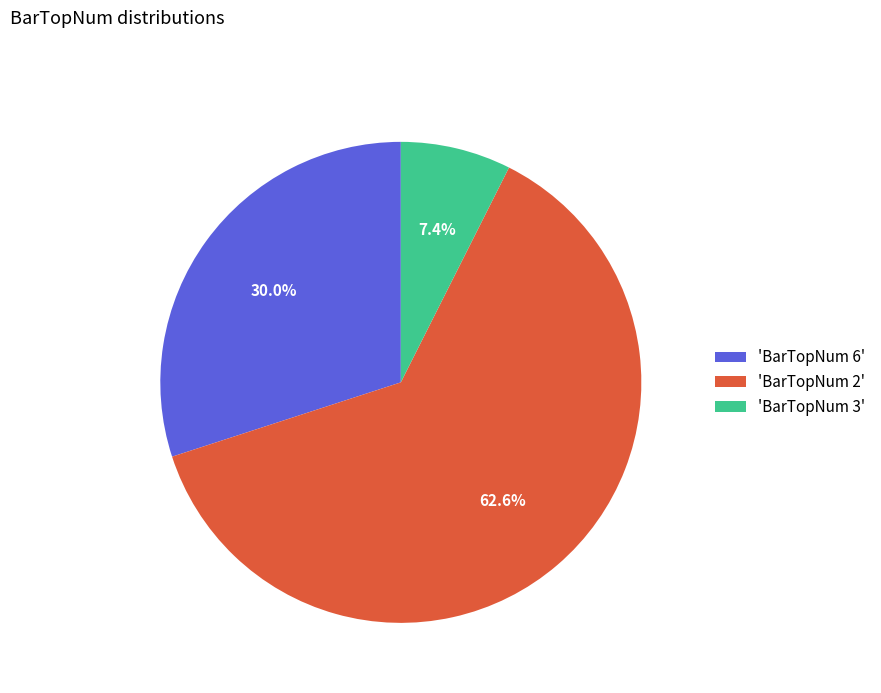

Which category has the biggest portion of the pie?

'BarTopNum 2'